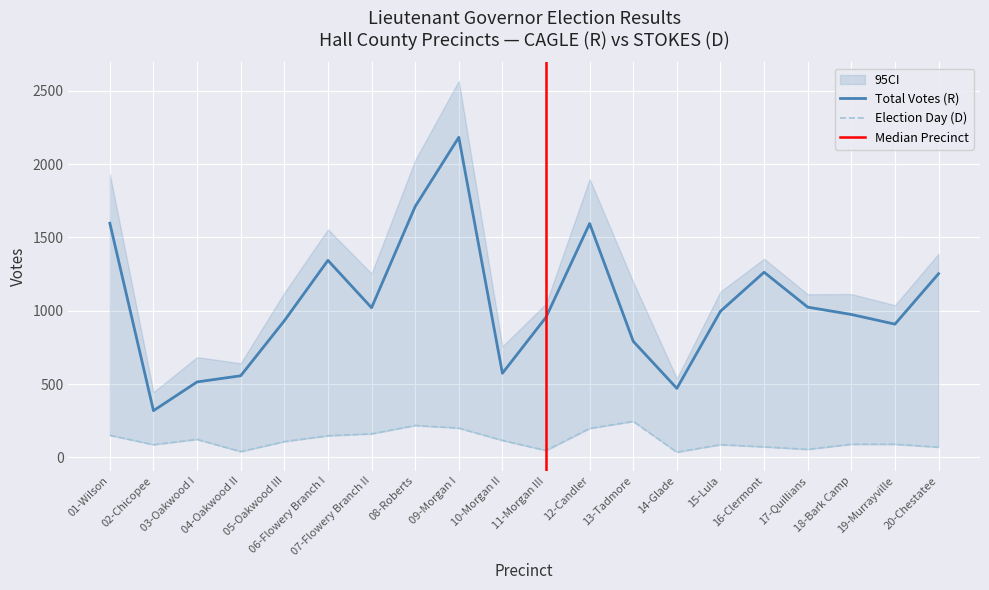

True or false: Total and Election Day (D) cross at least once.

False